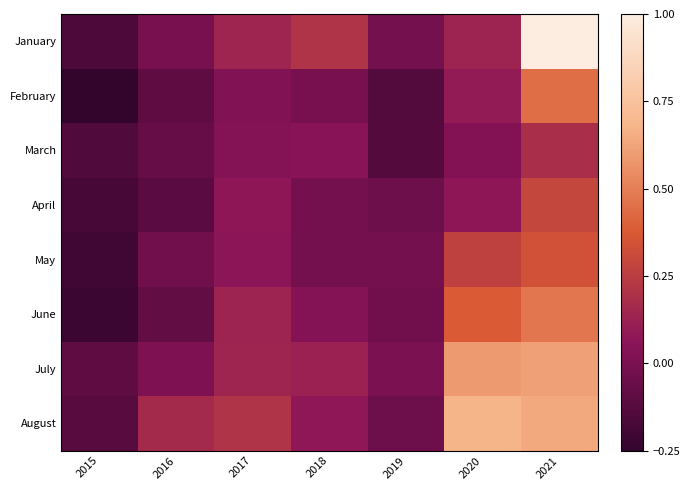

At which category is the sum across all series the highest?

2021